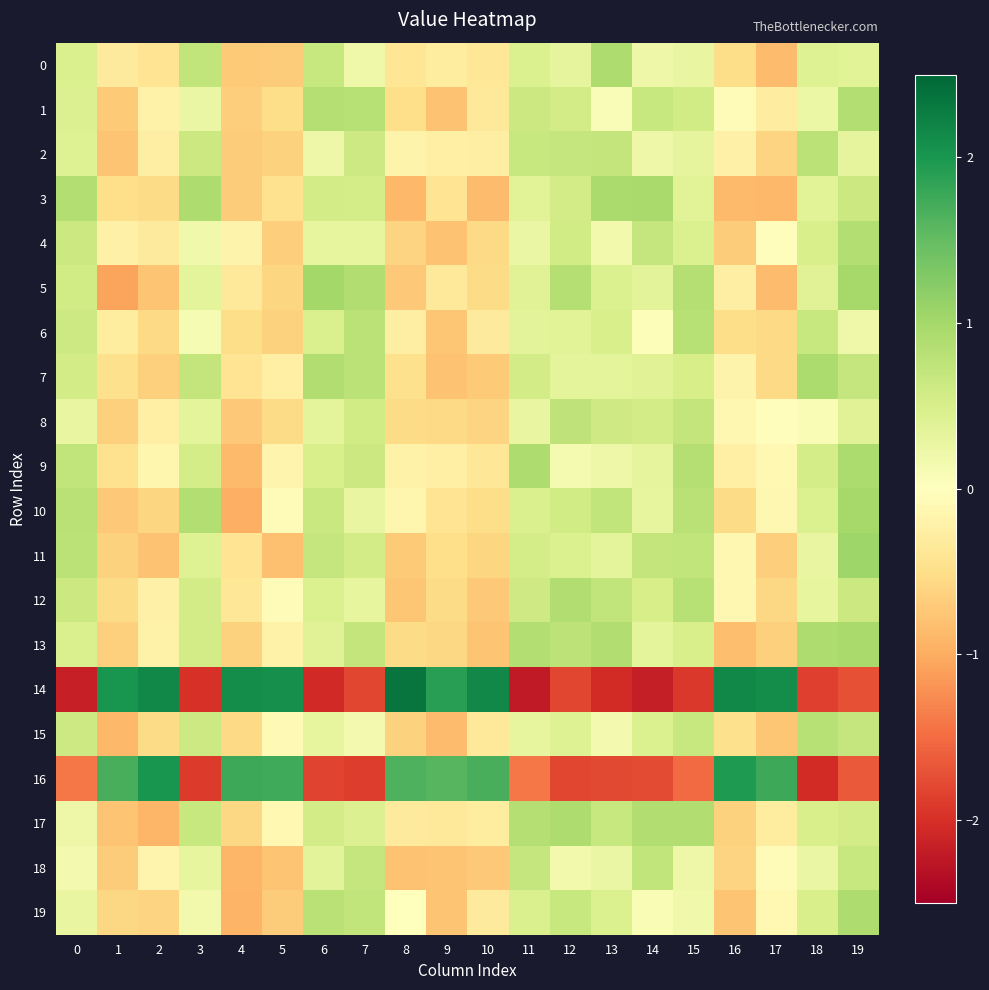

How many data points does each series have?

20